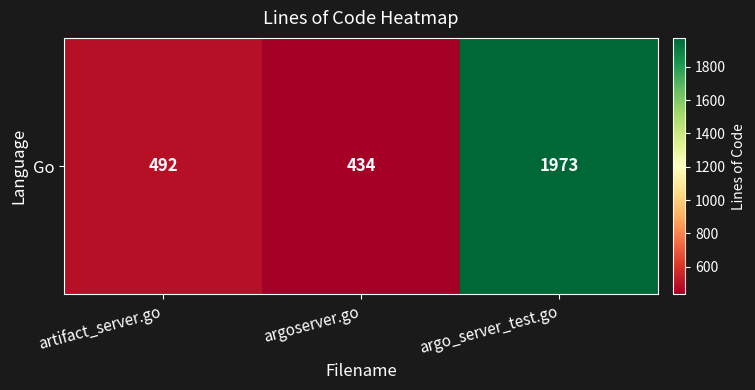

Which label corresponds to the smallest value in the chart?

argoserver.go